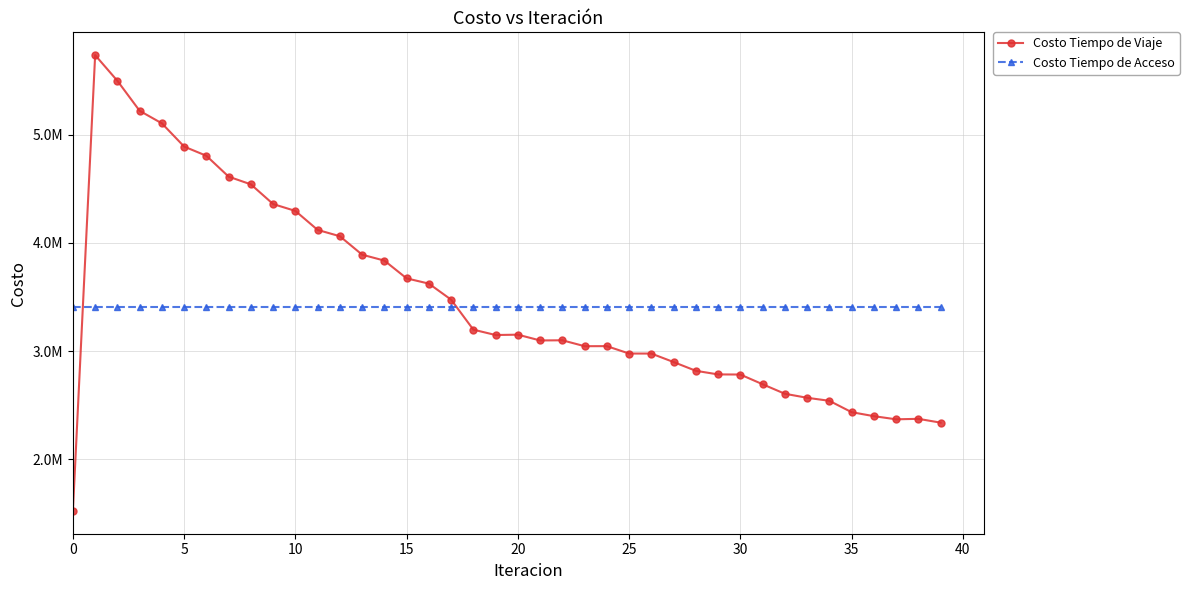

In Costo Tiempo de Viaje, how many points are lower than both neighbors (excluding endpoints)?

4